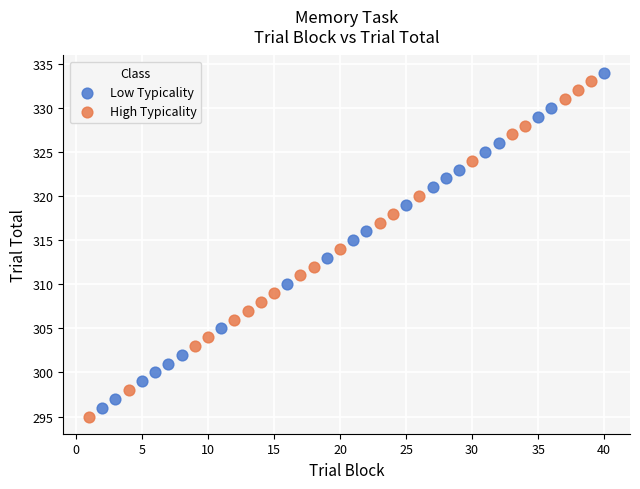

What are all the series names shown in the legend?

Low Typicality, High Typicality